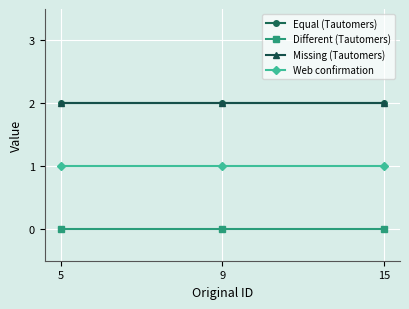

At which category is the sum across all series the highest?

5